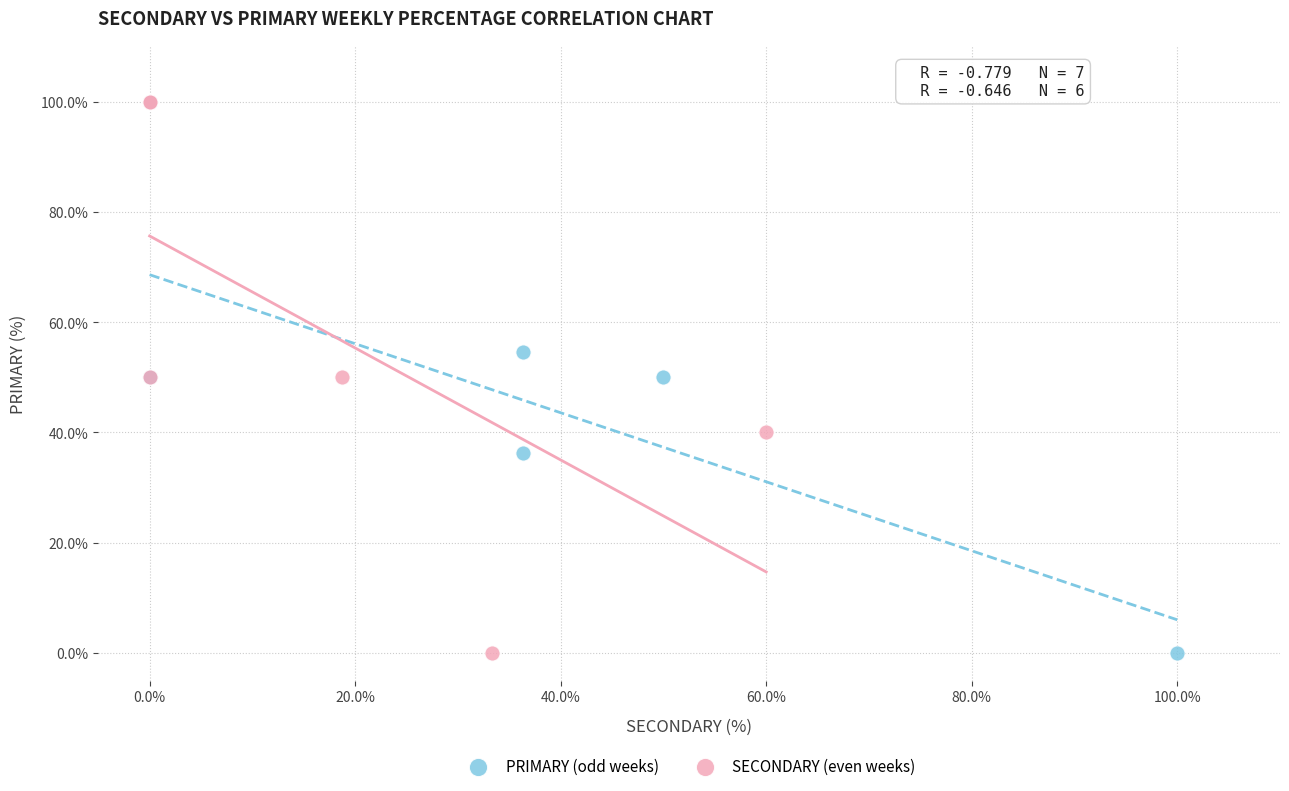

What are all the series names shown in the legend?

PRIMARY (odd weeks), SECONDARY (even weeks)